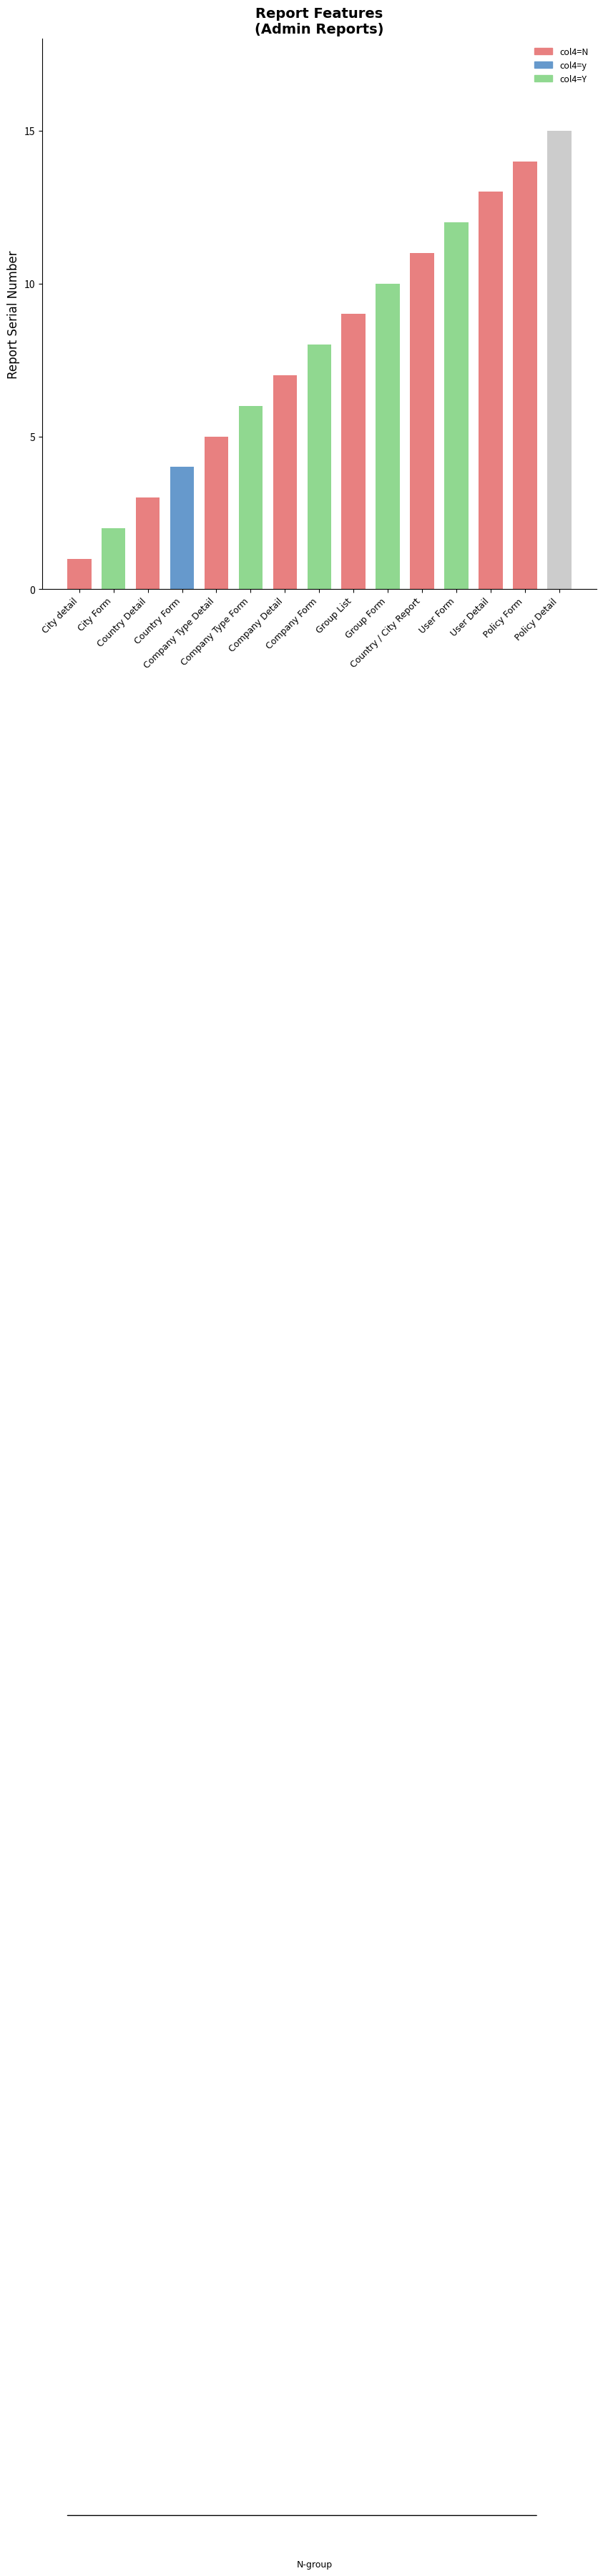

List the labels in order of value, smallest first.

City detail, City Form, Country Detail, Country Form, Company Type Detail, Company Type Form, Company Detail, Company Form, Group List, Group Form, Country / City Report, User Form, User Detail, Policy Form, Policy Detail